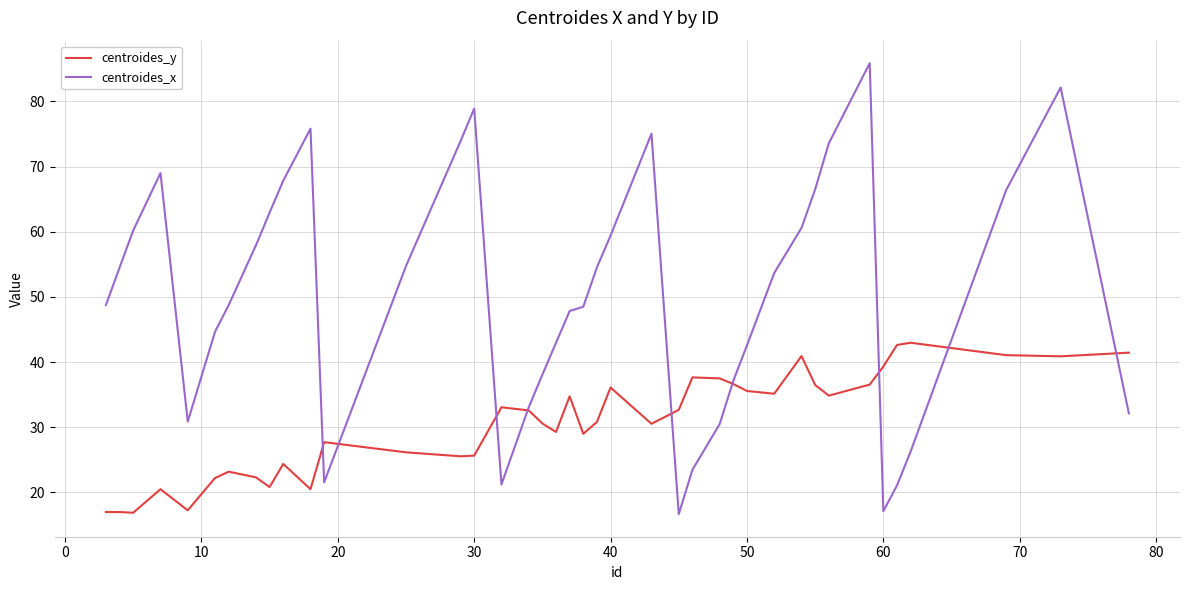

Which series has the largest total across all categories?

centroides_x